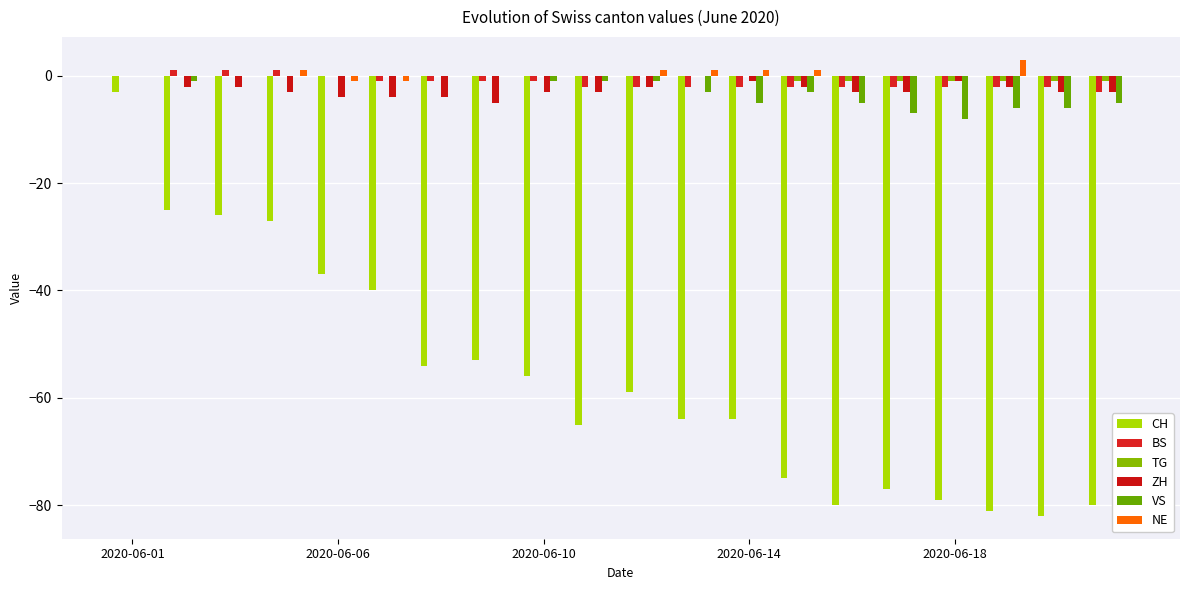

Are the bars grouped side by side (vs. stacked)?

Yes